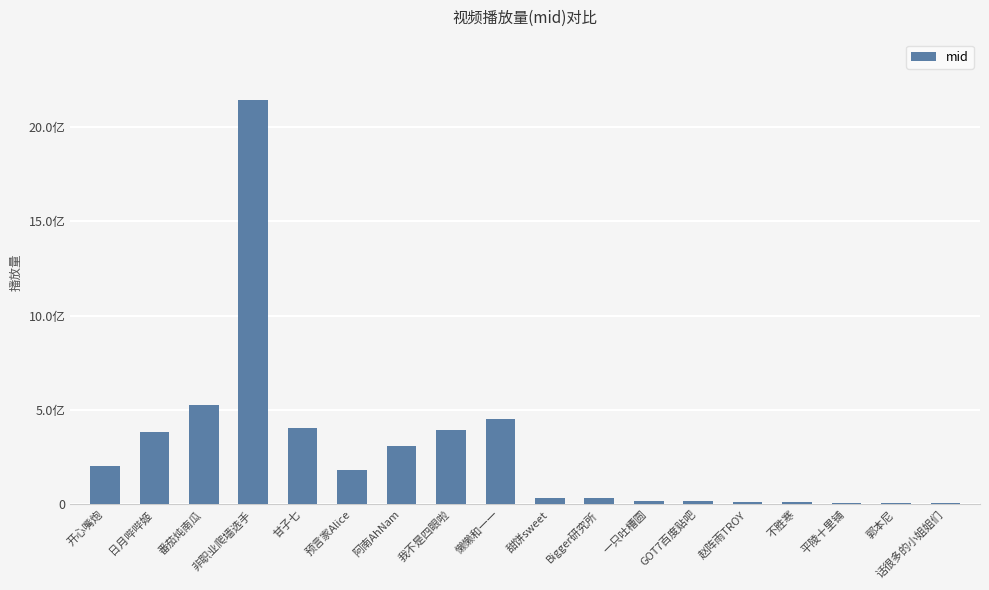

Where does the data first go above 180537674?

开心嘴炮